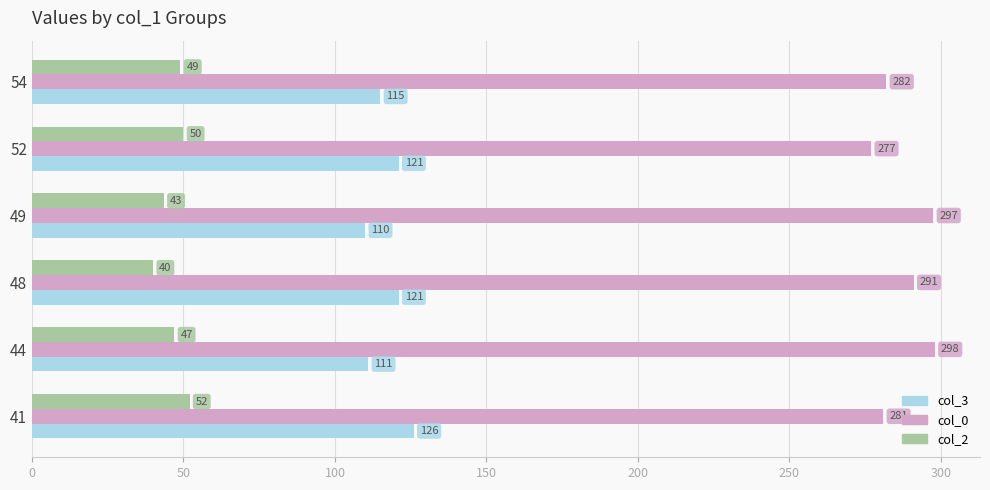

Which series has the largest range (max minus min)?

col_0